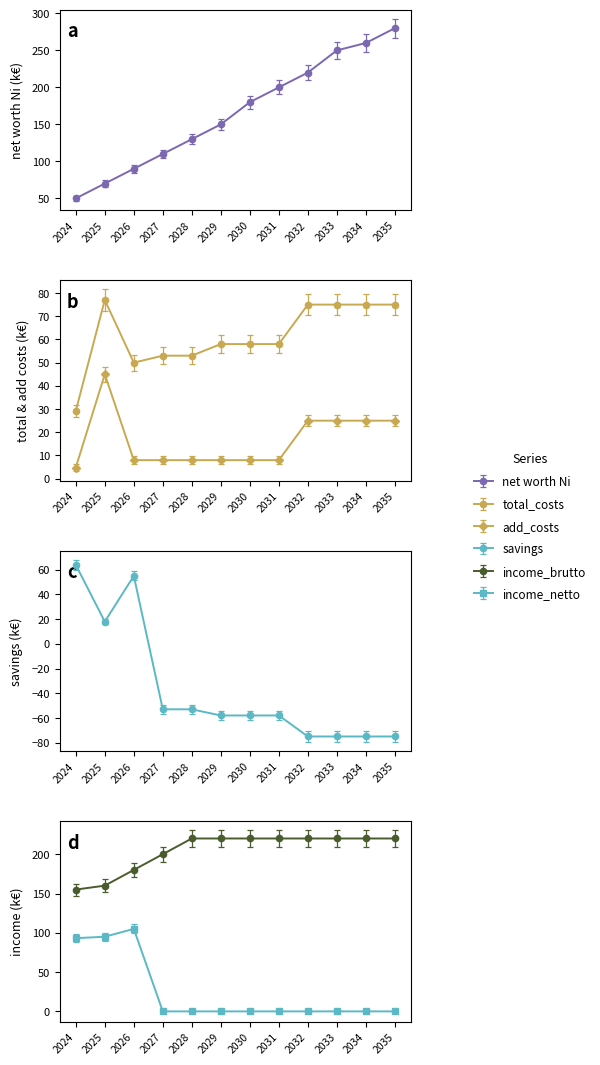

At which label does add_costs first exceed 8?

2025